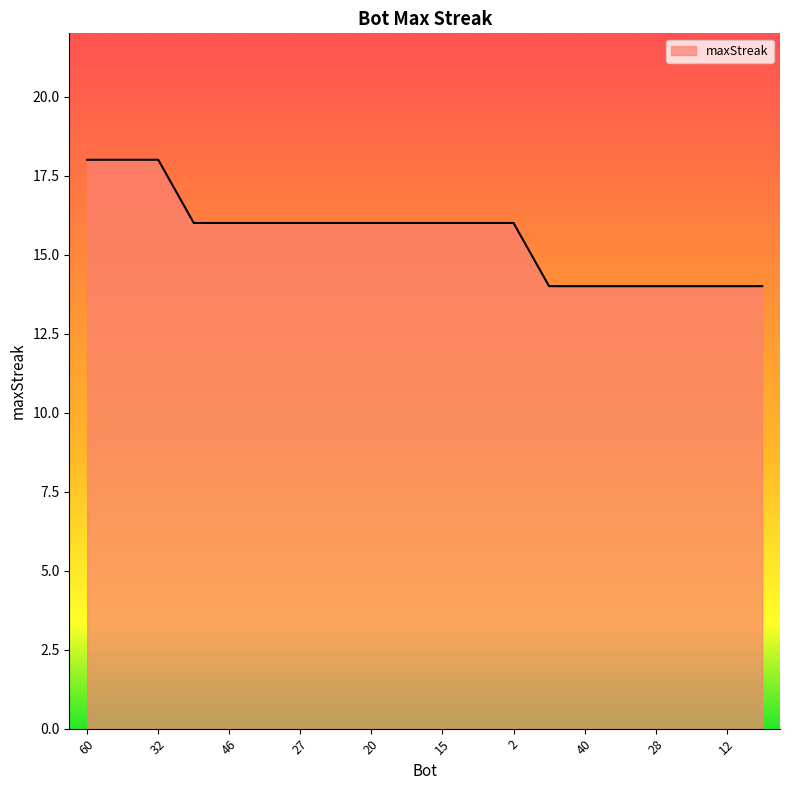

What is the difference between the maximum and minimum values?

4